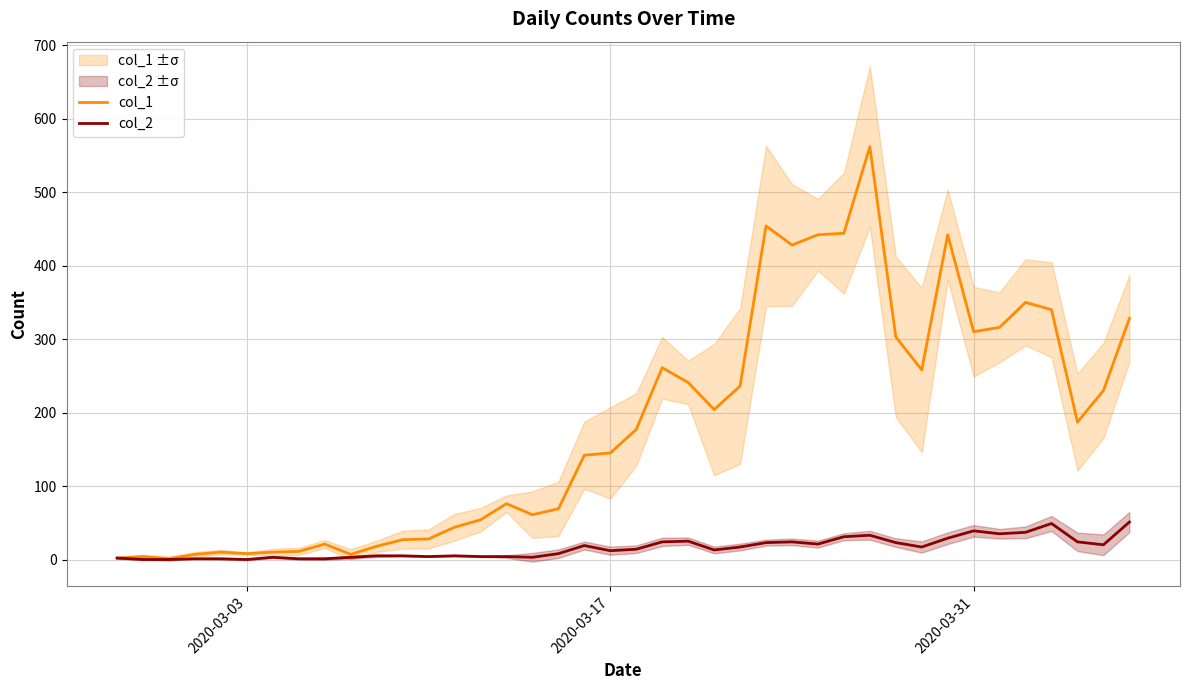

True or false: col_2 and col_1 intersect in this chart.

False